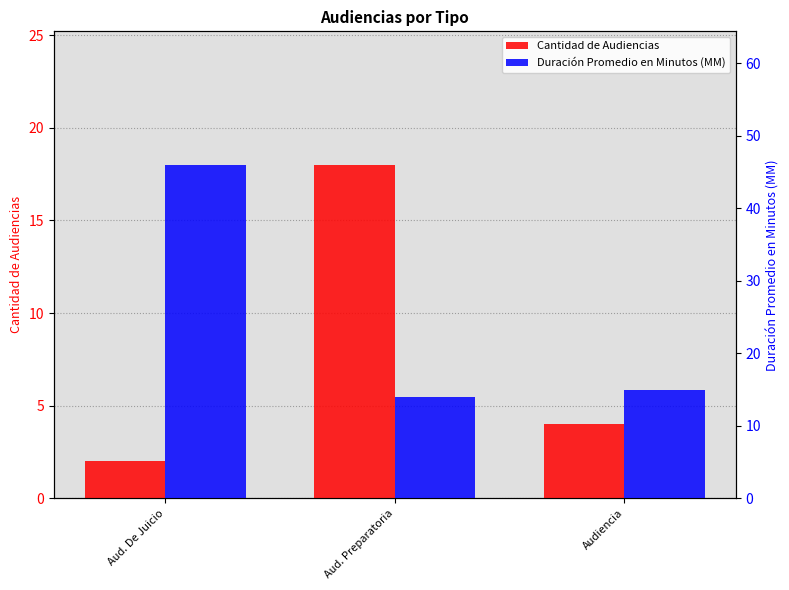

Rank the categories by Duración Promedio en Minutos (MM) value from highest to lowest.

Aud. De Juicio, Audiencia, Aud. Preparatoria